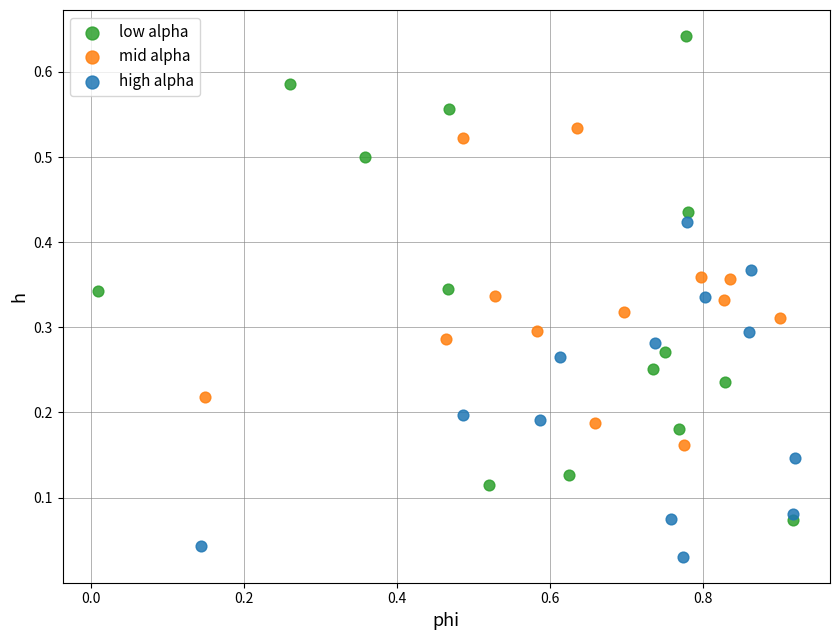

Which series contains the lowest Y value?

high alpha